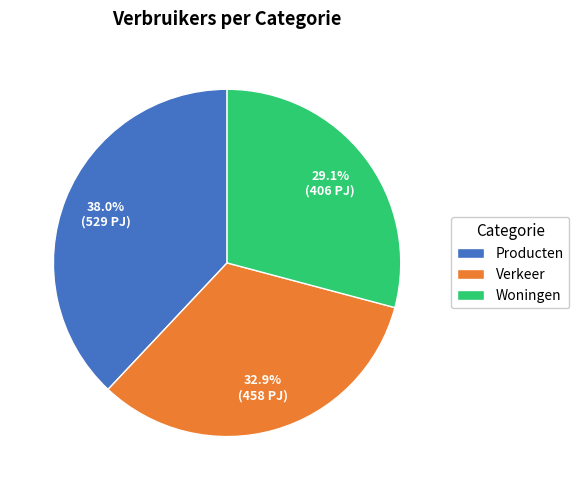

To the nearest percent, what is the difference between the largest and smallest slice percentages?

9%